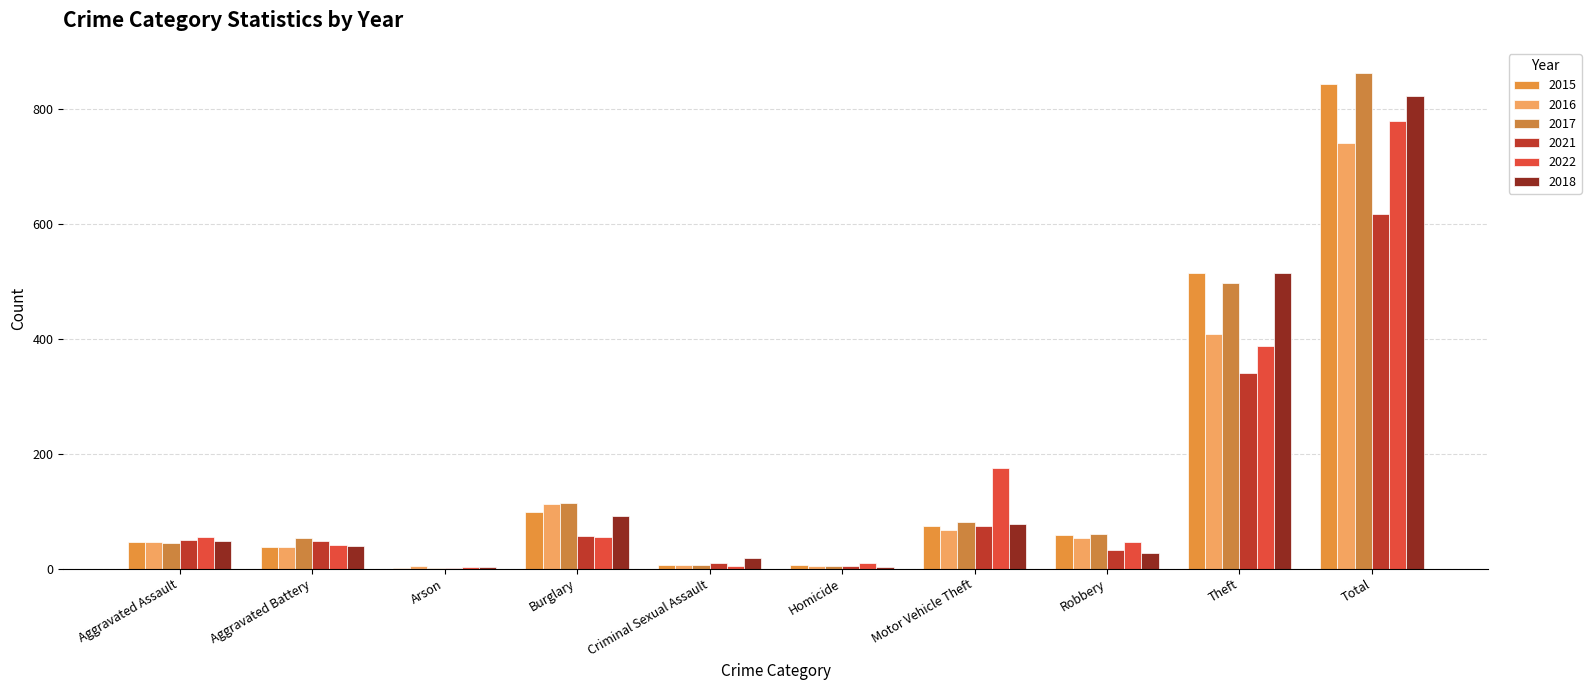

Does the chart contain stacked bars?

No